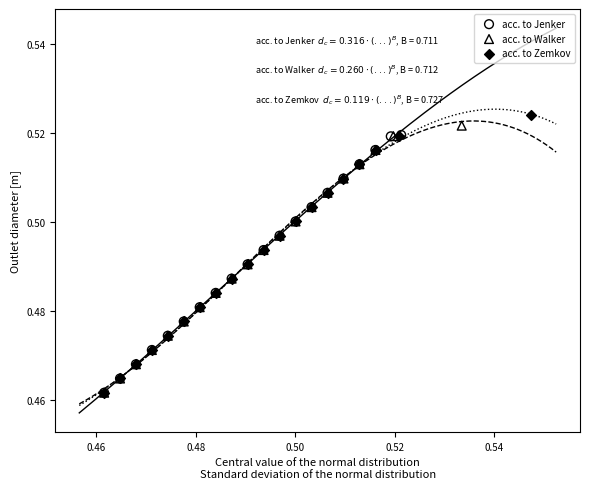

What are all the series names shown in the legend?

acc. to Jenker, acc. to Walker, acc. to Zemkov